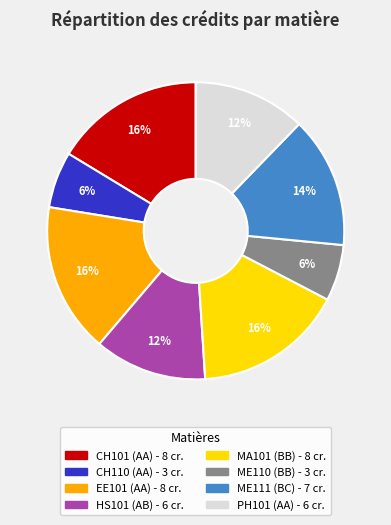

To the nearest percent, what is the difference between the largest and smallest slice percentages?

10%